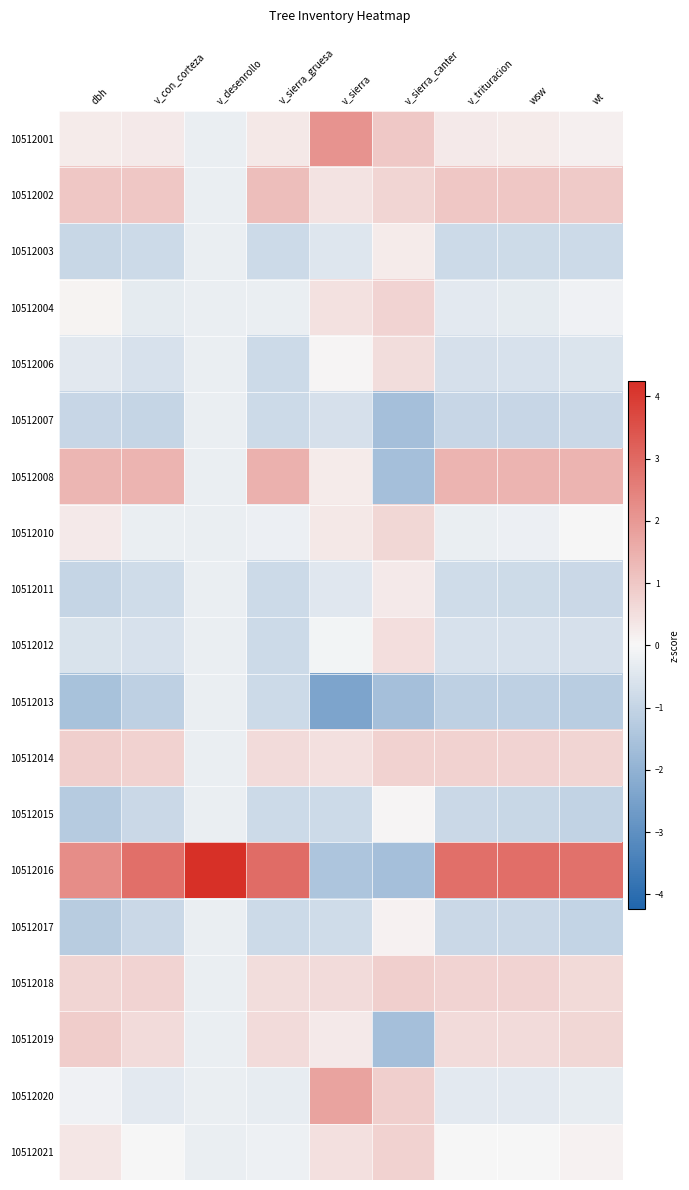

At v_con_corteza, list the series in order from largest to smallest.

10512016, 10512008, 10512002, 10512014, 10512018, 10512019, 10512001, 10512021, 10512010, 10512004, 10512020, 10512012, 10512006, 10512011, 10512003, 10512017, 10512015, 10512007, 10512013